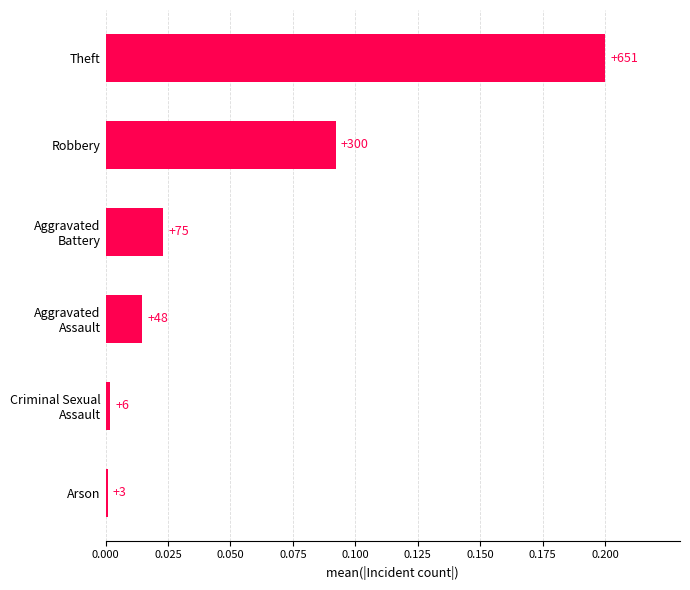

How many bars are there in total?

6